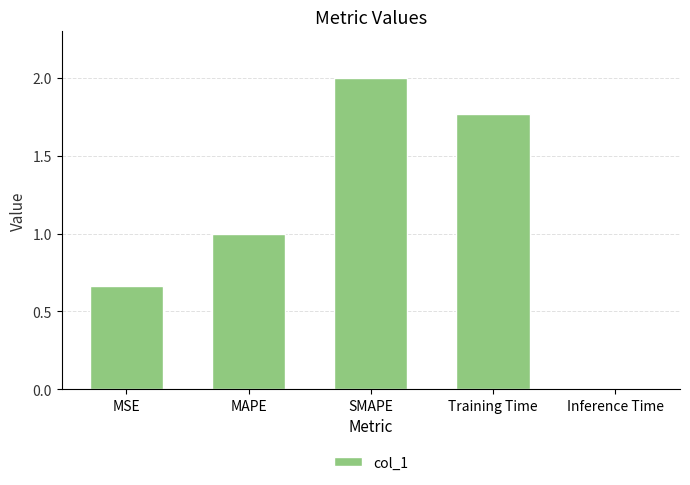

At which category does the chart reach its minimum across all series?

Inference Time